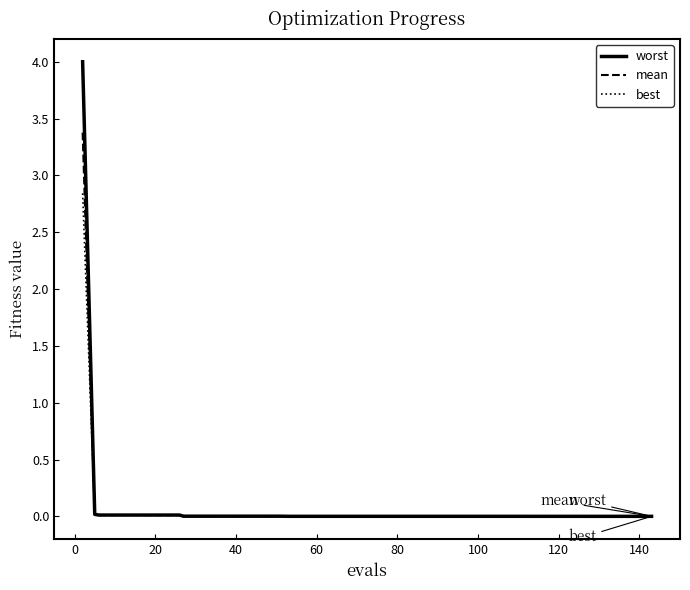

List the series in order of their peak value, highest first.

worst, mean, best